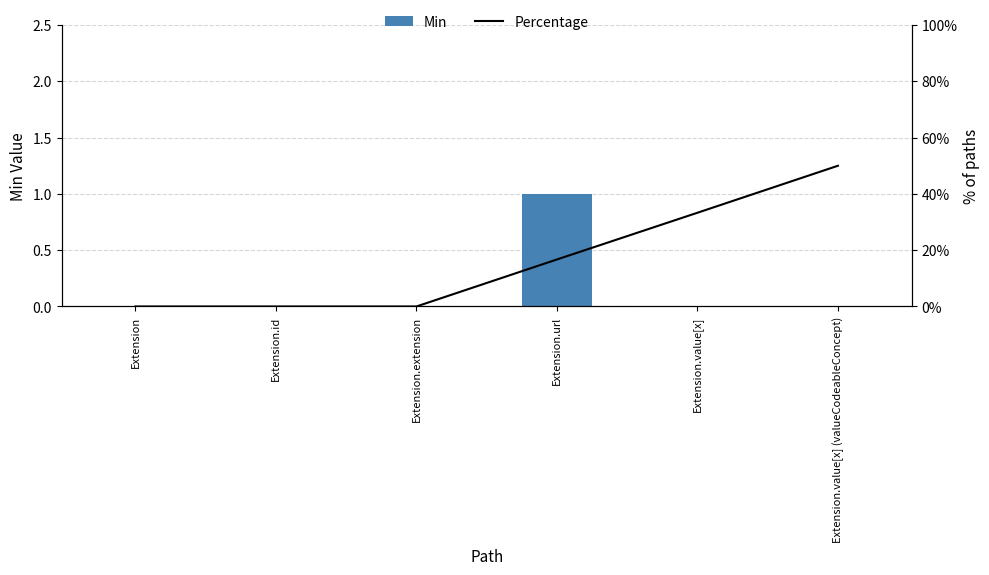

Which series changed the most between Extension.extension and Extension.url?

Percentage